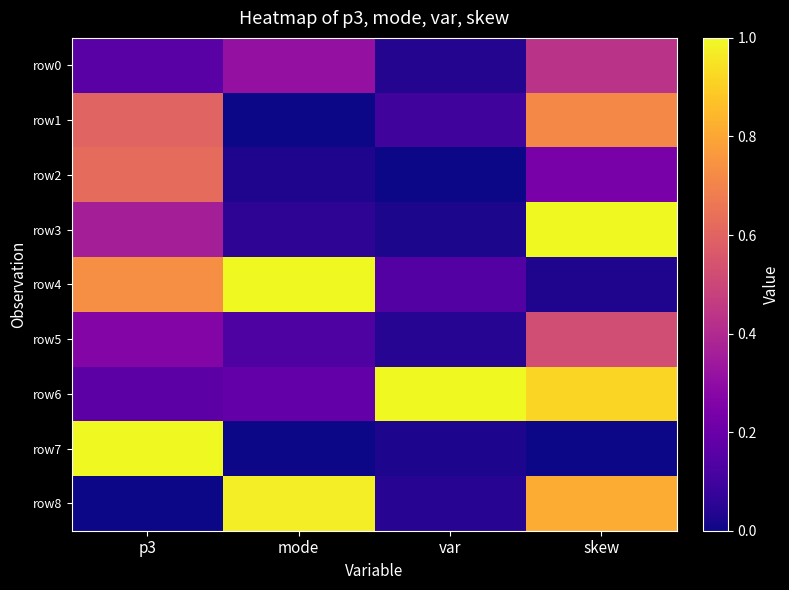

Reading left to right, list all the values displayed in this chart.

row0: p3=0.2	mode=0.3	var=0.0	skew=0.4
row1: p3=0.6	mode=0.0	var=0.1	skew=0.7
row2: p3=0.6	mode=0.0	var=0.0	skew=0.2
row3: p3=0.4	mode=0.1	var=0.0	skew=1.0
row4: p3=0.7	mode=1.0	var=0.1	skew=0.0
row5: p3=0.3	mode=0.1	var=0.0	skew=0.5
row6: p3=0.2	mode=0.2	var=1.0	skew=0.9
row7: p3=1.0	mode=0.0	var=0.0	skew=0.0
row8: p3=0.0	mode=1.0	var=0.0	skew=0.8